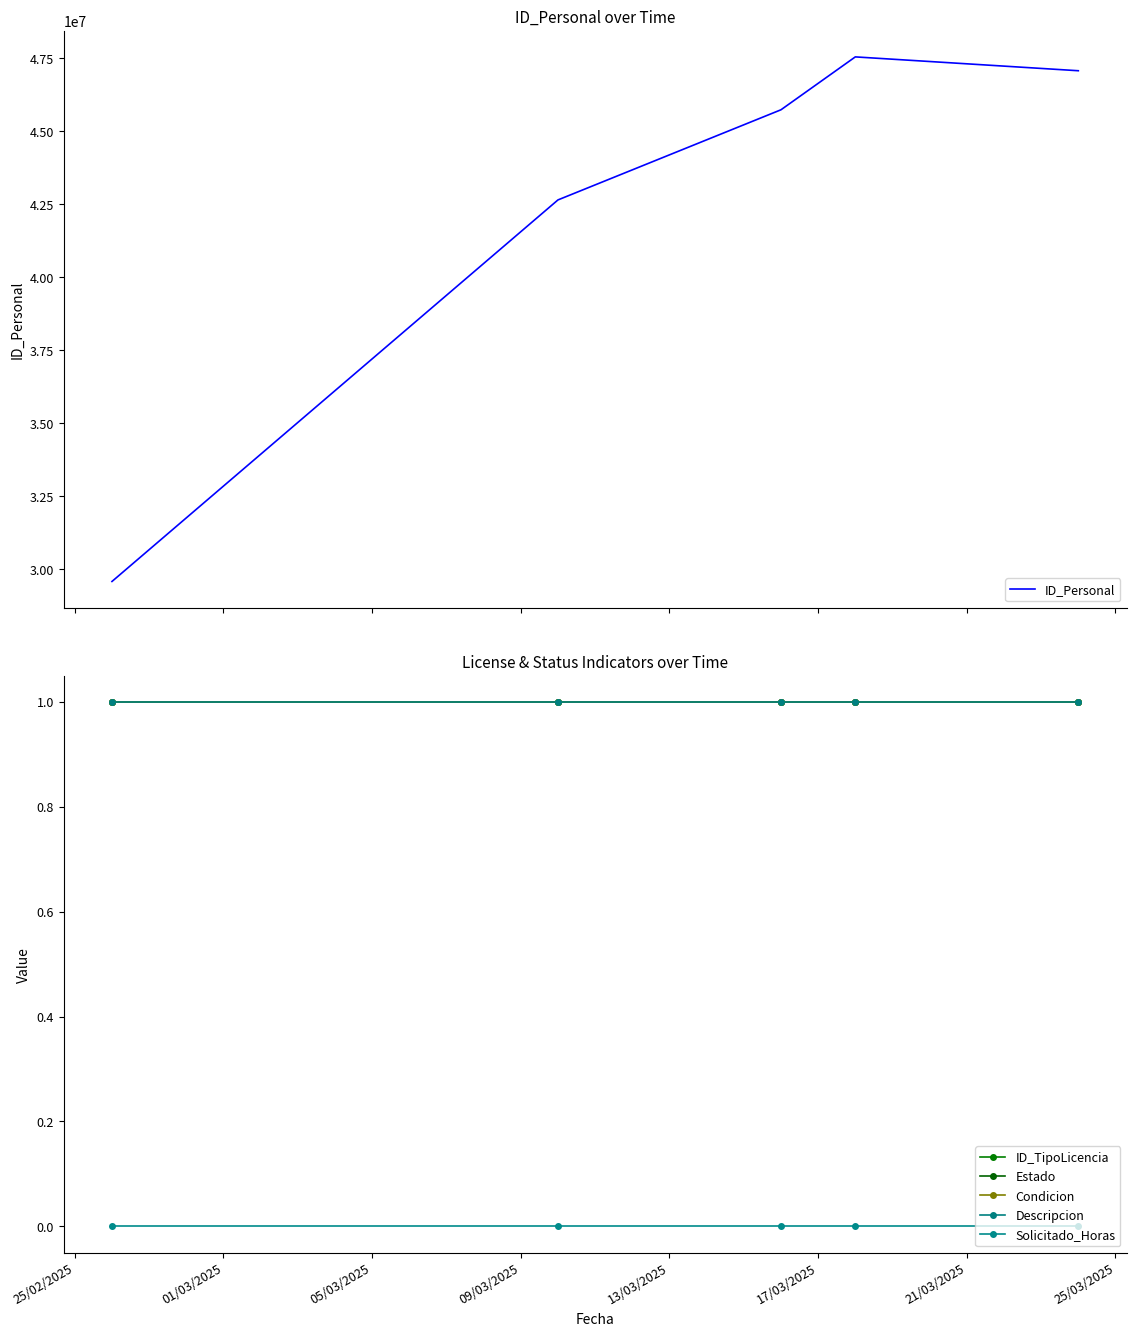

Which series has the largest total across all categories?

ID_Personal